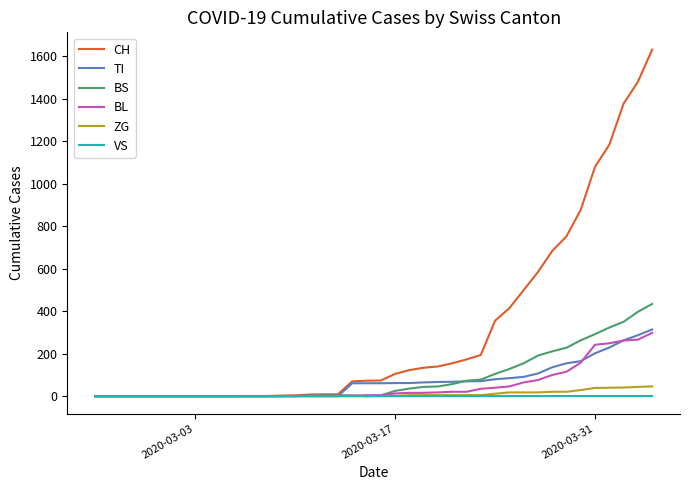

Which series has the widest spread of values?

CH